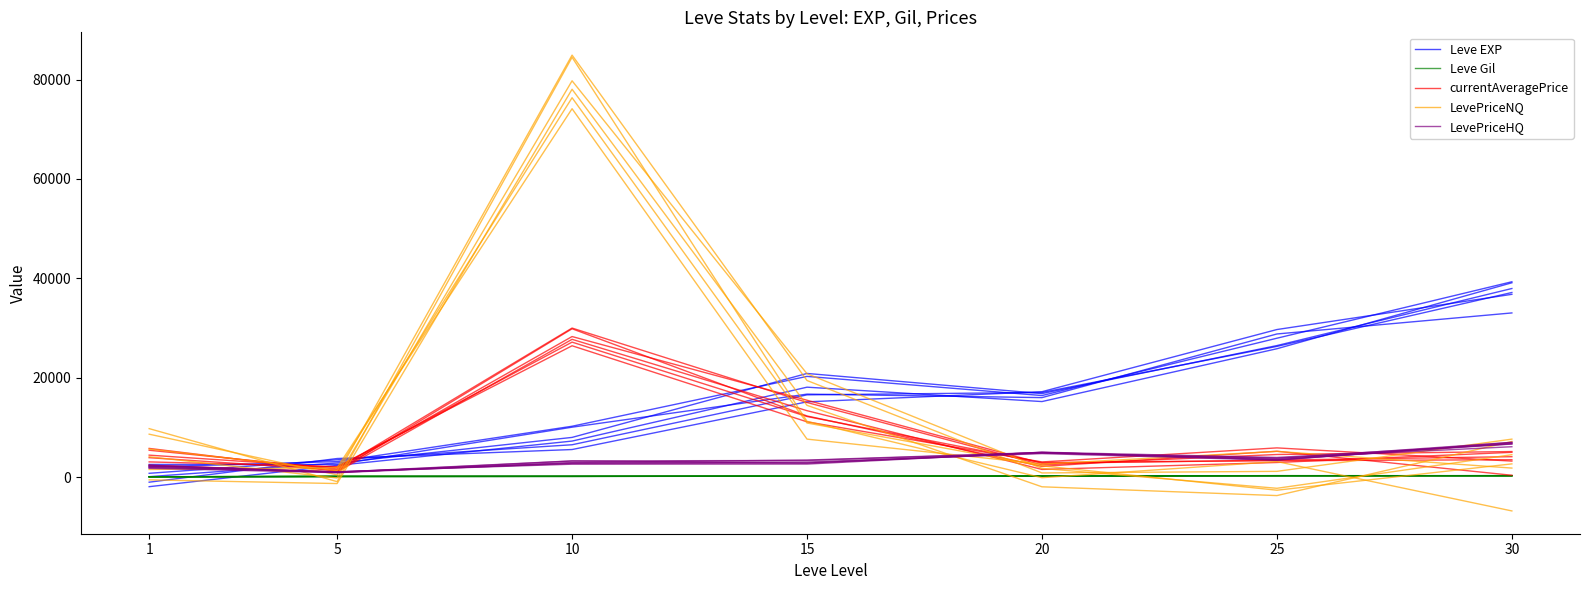

What are all the series names shown in the legend?

Leve EXP, Leve Gil, currentAveragePrice, LevePriceNQ, LevePriceHQ